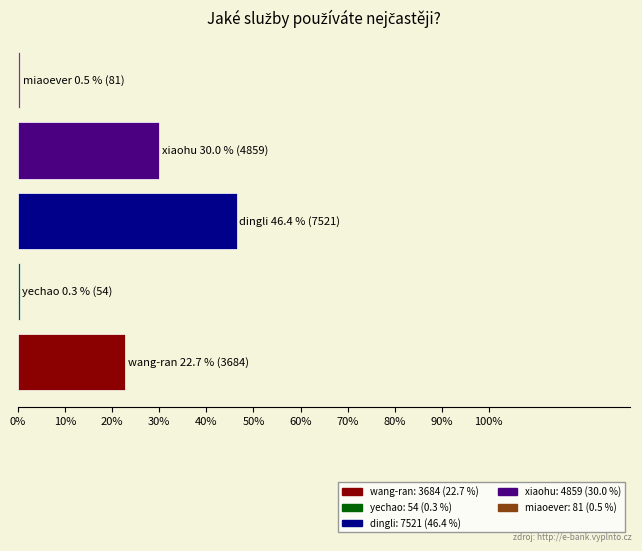

Count the number of data series in this chart.

1